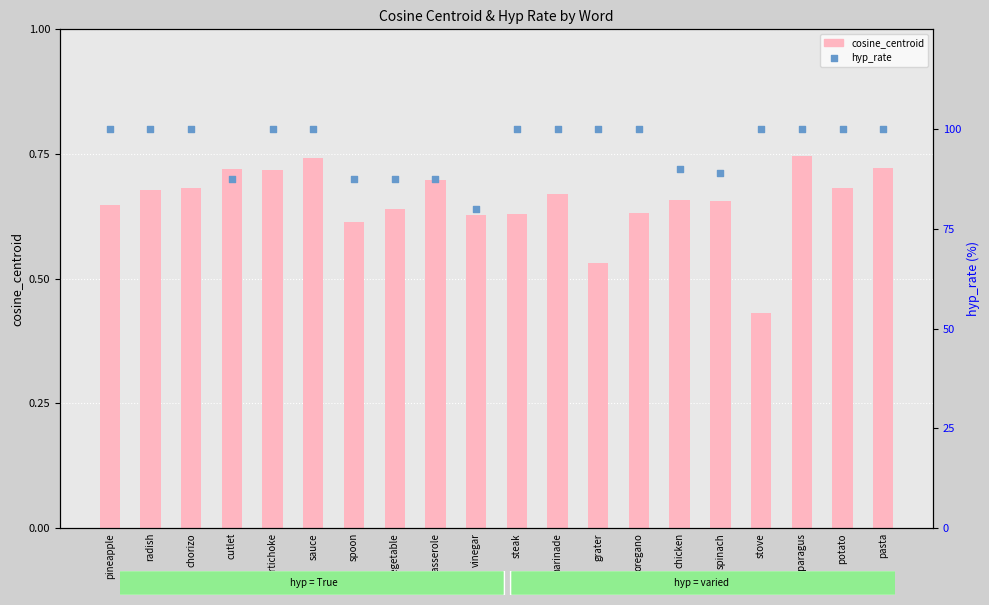

Which series has the largest total across all categories?

hyp_rate